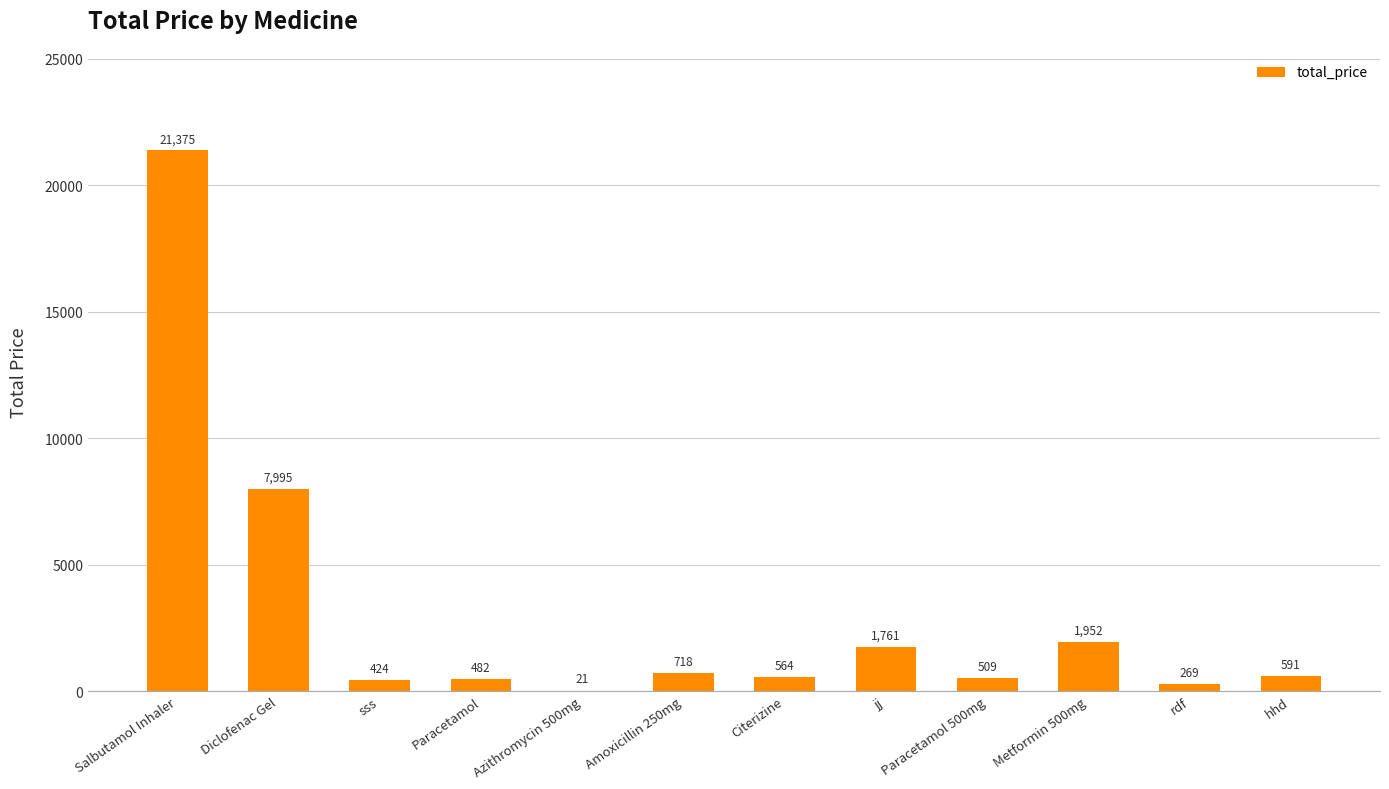

Is it true that the value at sss is 423.8?

True